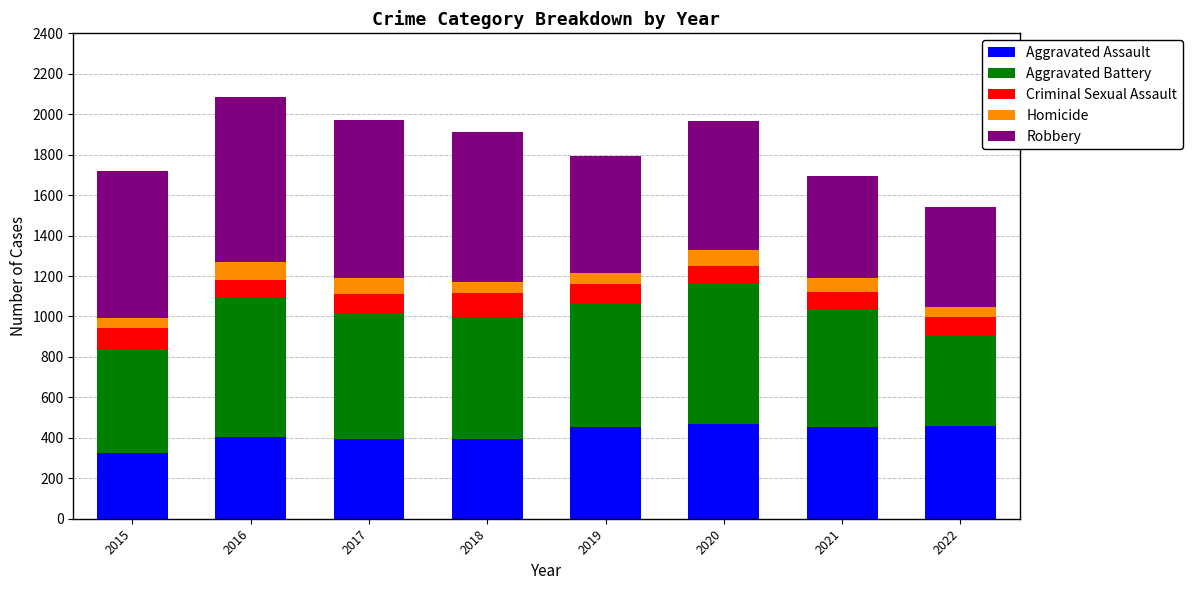

The Aggravated Assault series shows 402 at 2016. True or false?

True